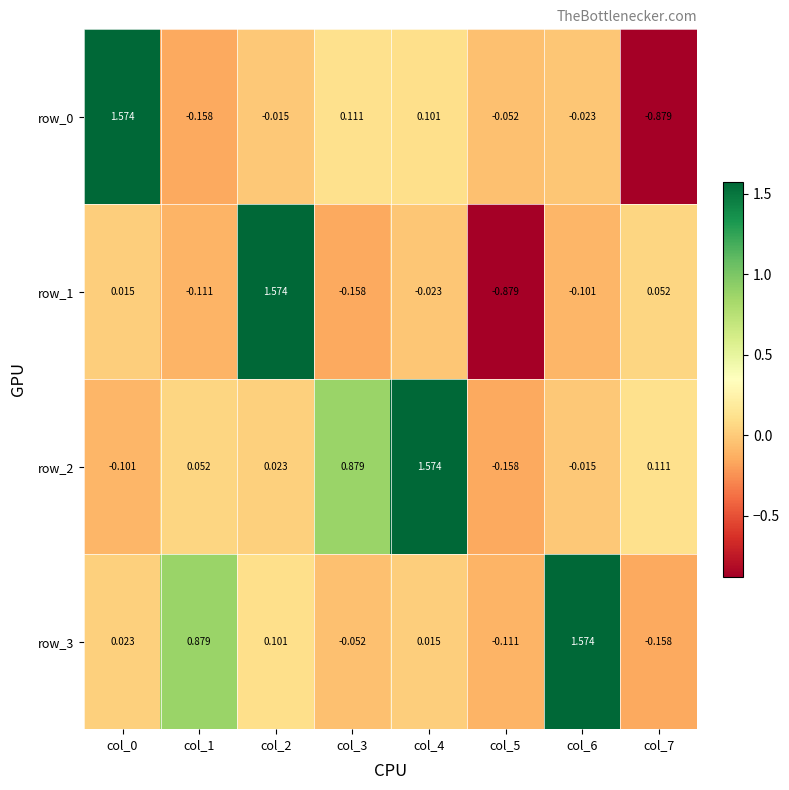

Is the value of row_0 at col_6 greater than the value of row_3 at col_3?

Yes